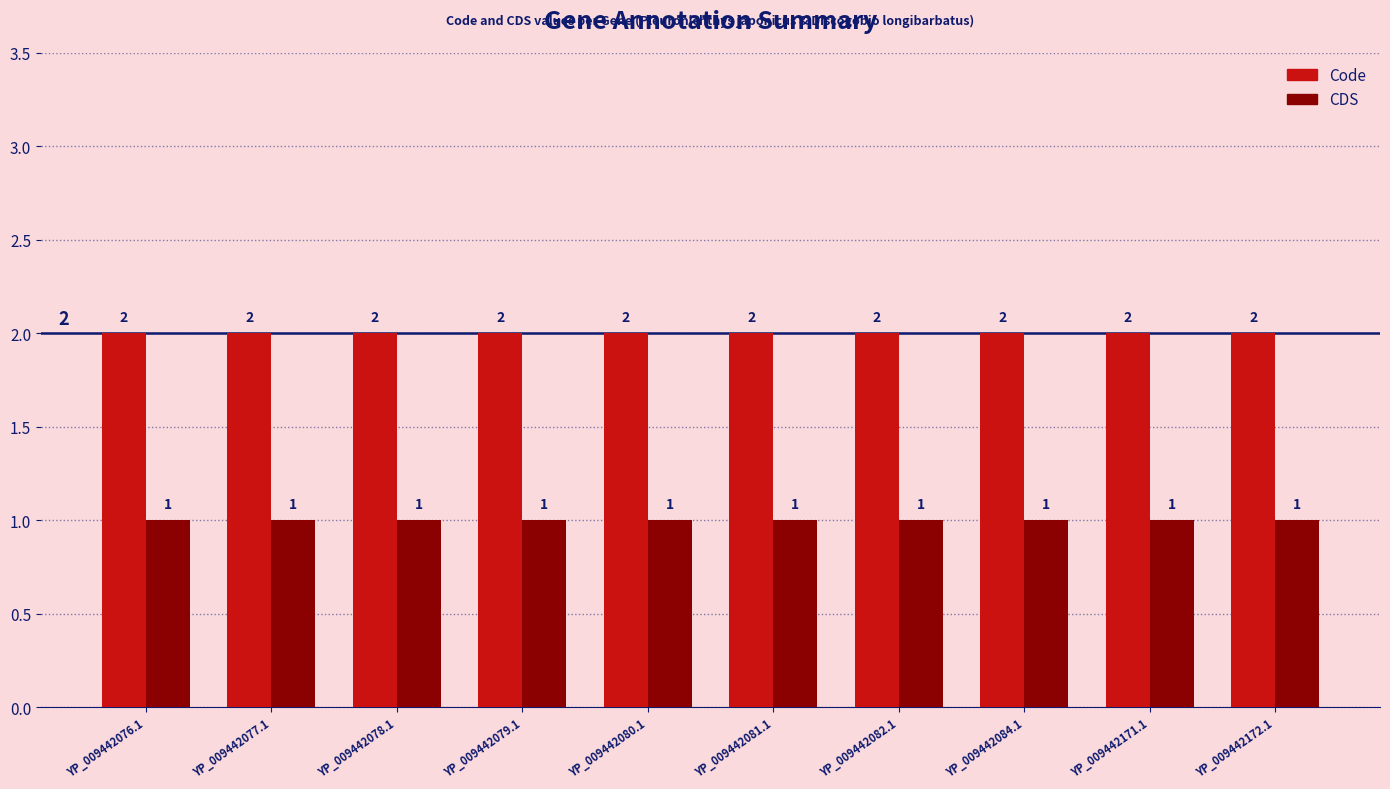

Reading left to right, transcribe all the data shown in this chart.

Code: YP_009442076.1=2	YP_009442077.1=2	YP_009442078.1=2	YP_009442079.1=2	YP_009442080.1=2	YP_009442081.1=2	YP_009442082.1=2	YP_009442084.1=2	YP_009442171.1=2	YP_009442172.1=2
CDS: YP_009442076.1=1	YP_009442077.1=1	YP_009442078.1=1	YP_009442079.1=1	YP_009442080.1=1	YP_009442081.1=1	YP_009442082.1=1	YP_009442084.1=1	YP_009442171.1=1	YP_009442172.1=1